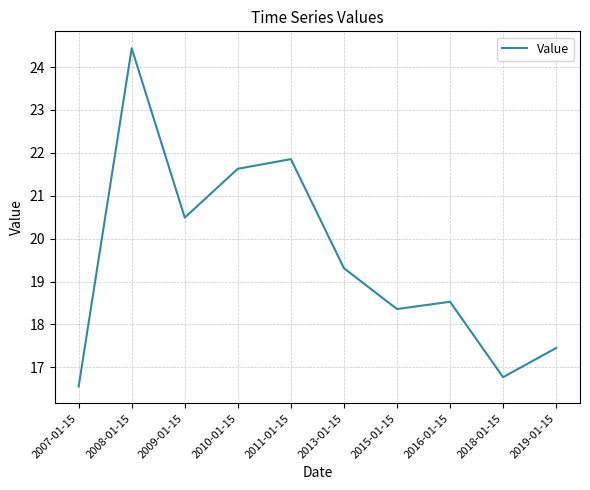

Is this an area chart (filled region under the line)?

No